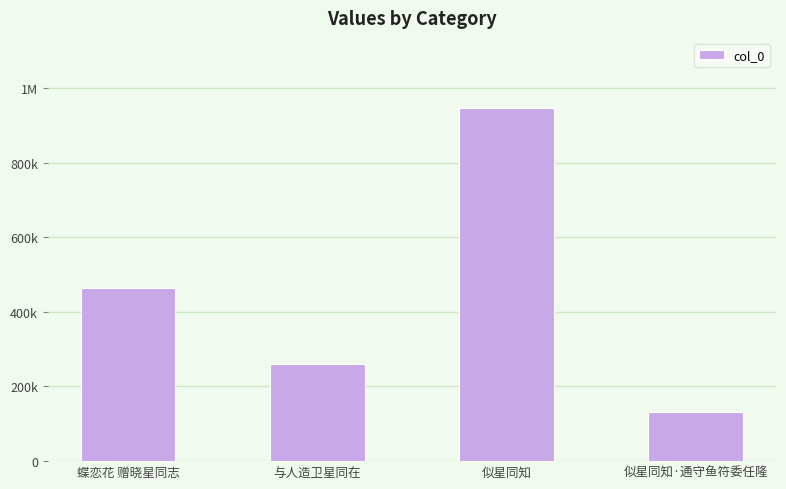

Reading left to right, what are all the values shown in this chart?

464060	260742	945012	130743